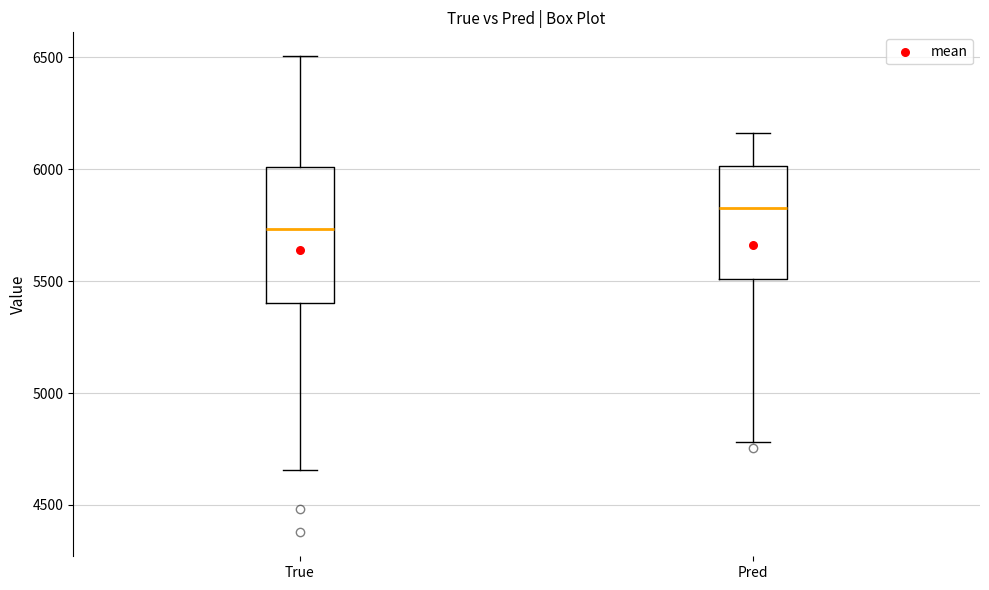

Reading left to right, transcribe this box plot: for each box, give where its median line is, the range the box spans, and where its two whiskers end, as read against the y-axis. The values are not printed on the chart, so give them approximately, as read against the axis.

True: median 5750, box 5400 to 6000, whiskers 4650 to 6500
Pred: median 5850, box 5500 to 6000, whiskers 4800 to 6150